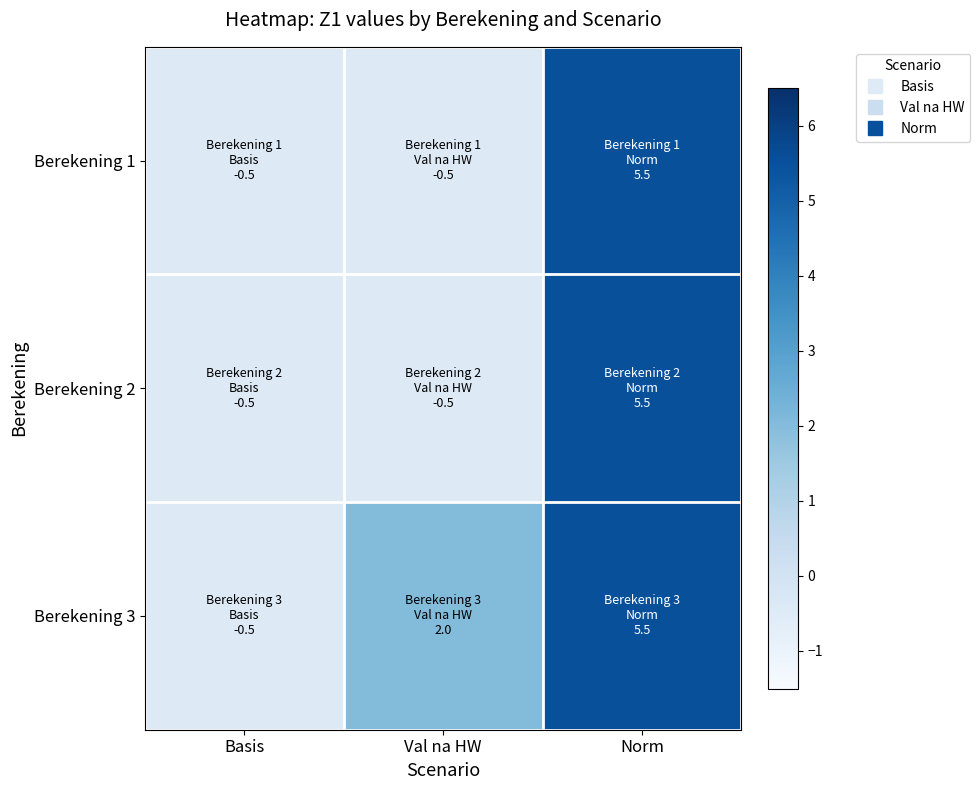

Reading left to right, list all the values displayed in this chart.

Berekening 1: Basis=-0.5	Val na HW=-0.5	Norm=5.5
Berekening 2: Basis=-0.5	Val na HW=-0.5	Norm=5.5
Berekening 3: Basis=-0.5	Val na HW=2.0	Norm=5.5